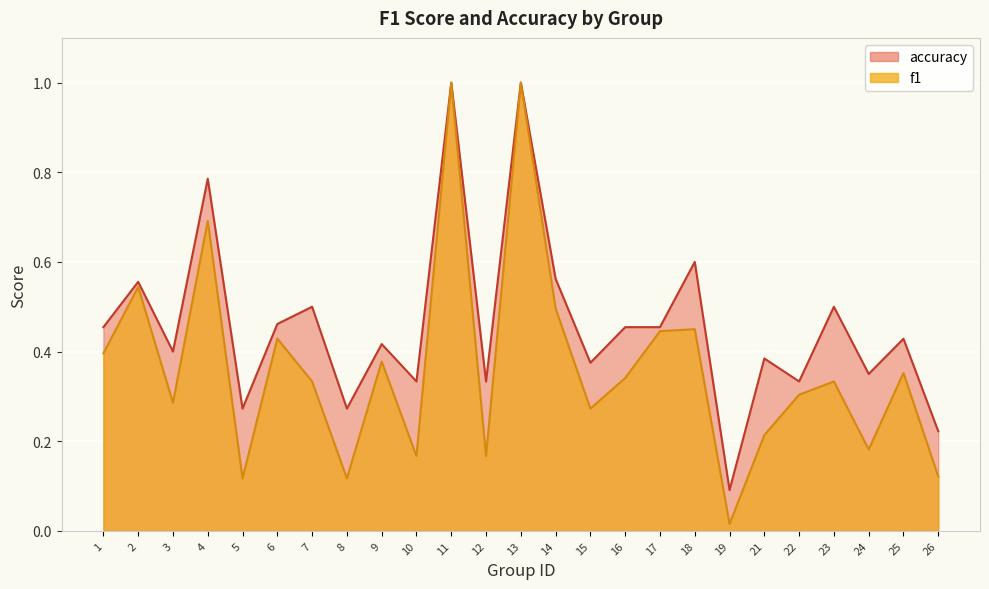

Is it true that accuracy equals 0.2 at 16?

False